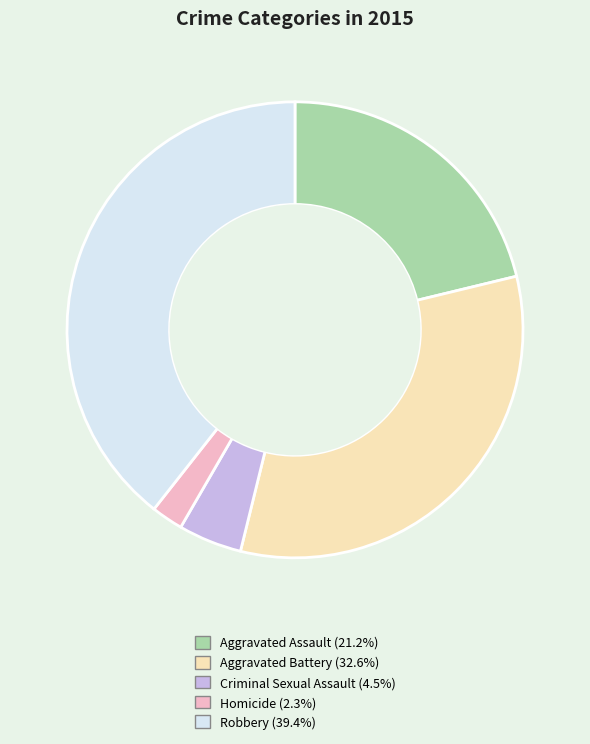

Do Aggravated Assault and Robbery together represent more than half of the pie?

Yes